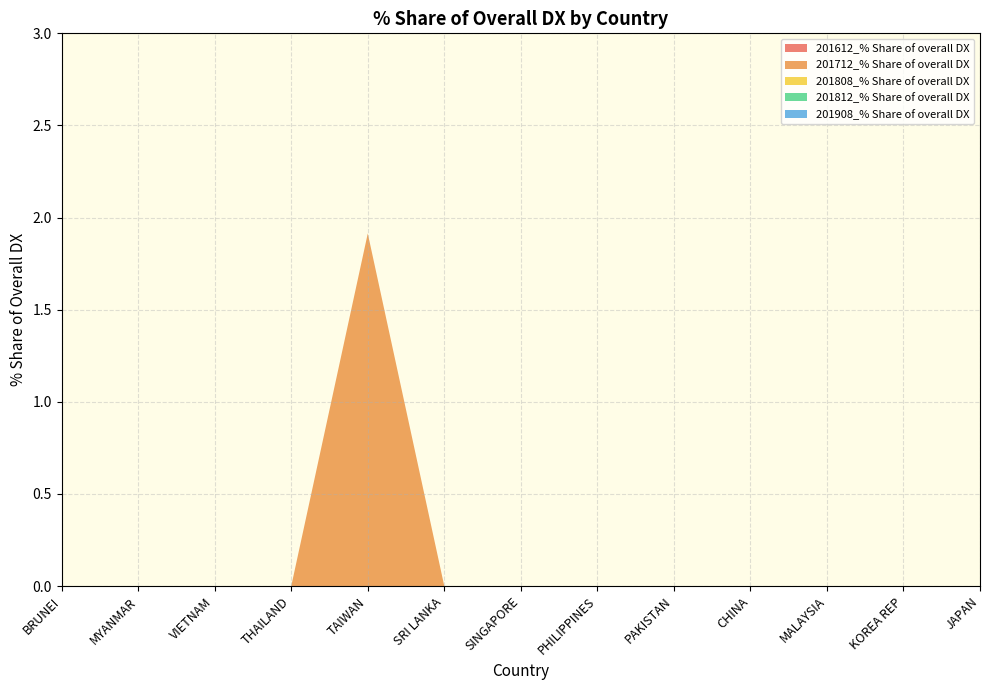

Reading left to right, what are all the values shown in this chart?

201612_% Share of overall DX: BRUNEI=0.0	MYANMAR=0.0	VIETNAM=0.0	THAILAND=0.0	TAIWAN=0.0	SRI LANKA=0.0	SINGAPORE=0.0	PHILIPPINES=0.0	PAKISTAN=0.0	CHINA=0.0	MALAYSIA=0.0	KOREA REP=0.0	JAPAN=0.0
201712_% Share of overall DX: BRUNEI=0.0	MYANMAR=0.0	VIETNAM=0.0	THAILAND=0.0	TAIWAN=1.9	SRI LANKA=0.0	SINGAPORE=0.0	PHILIPPINES=0.0	PAKISTAN=0.0	CHINA=0.0	MALAYSIA=0.0	KOREA REP=0.0	JAPAN=0.0
201808_% Share of overall DX: BRUNEI=0.0	MYANMAR=0.0	VIETNAM=0.0	THAILAND=0.0	TAIWAN=0.0	SRI LANKA=0.0	SINGAPORE=0.0	PHILIPPINES=0.0	PAKISTAN=0.0	CHINA=0.0	MALAYSIA=0.0	KOREA REP=0.0	JAPAN=0.0
201812_% Share of overall DX: BRUNEI=0.0	MYANMAR=0.0	VIETNAM=0.0	THAILAND=0.0	TAIWAN=0.0	SRI LANKA=0.0	SINGAPORE=0.0	PHILIPPINES=0.0	PAKISTAN=0.0	CHINA=0.0	MALAYSIA=0.0	KOREA REP=0.0	JAPAN=0.0
201908_% Share of overall DX: BRUNEI=0.0	MYANMAR=0.0	VIETNAM=0.0	THAILAND=0.0	TAIWAN=0.0	SRI LANKA=0.0	SINGAPORE=0.0	PHILIPPINES=0.0	PAKISTAN=0.0	CHINA=0.0	MALAYSIA=0.0	KOREA REP=0.0	JAPAN=0.0